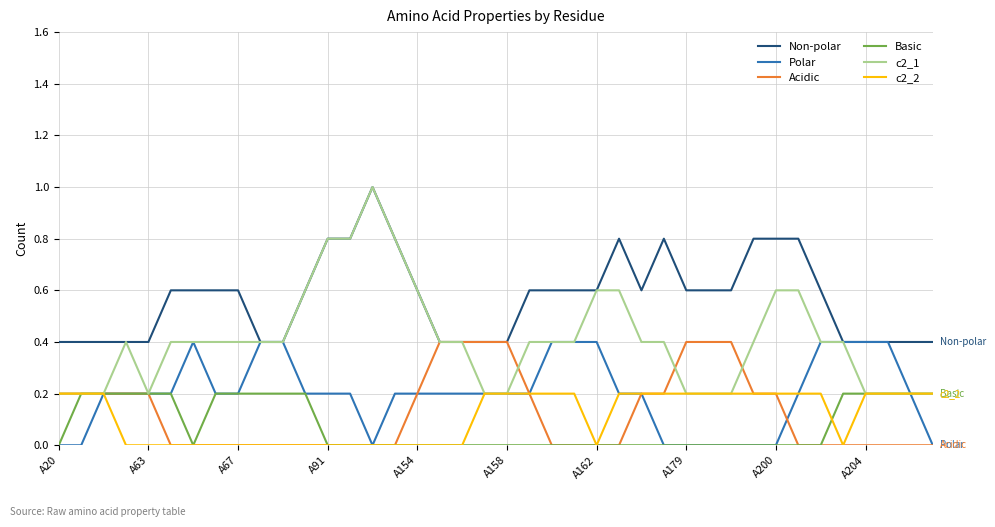

Reading right to left, extract all data points from this chart.

Non-polar: 0.4	0.4	0.4	0.4	0.4	0.6	0.8	0.8	0.8	0.6	0.6	0.6	0.8	0.6	0.8	0.6	0.6	0.6	0.6	0.4	0.4	0.4	0.4	0.6	0.8	1.0	0.8	0.8	0.6	0.4	0.4	0.6	0.6	0.6	0.6	0.4	0.4	0.4	0.4	0.4
Polar: 0.0	0.2	0.4	0.4	0.4	0.4	0.2	0.0	0.0	0.0	0.0	0.0	0.0	0.2	0.2	0.4	0.4	0.4	0.2	0.2	0.2	0.2	0.2	0.2	0.2	0.0	0.2	0.2	0.2	0.4	0.4	0.2	0.2	0.4	0.2	0.2	0.2	0.2	0.0	0.0
Acidic: 0.0	0.0	0.0	0.0	0.0	0.0	0.0	0.2	0.2	0.4	0.4	0.4	0.2	0.2	0.0	0.0	0.0	0.0	0.2	0.4	0.4	0.4	0.4	0.2	0.0	0.0	0.0	0.0	0.0	0.0	0.0	0.0	0.0	0.0	0.0	0.2	0.2	0.2	0.2	0.2
Basic: 0.2	0.2	0.2	0.2	0.2	0.0	0.0	0.0	0.0	0.0	0.0	0.0	0.0	0.0	0.0	0.0	0.0	0.0	0.0	0.0	0.0	0.0	0.0	0.0	0.0	0.0	0.0	0.0	0.2	0.2	0.2	0.2	0.2	0.0	0.2	0.2	0.2	0.2	0.2	0.0
c2_1: 0.2	0.2	0.2	0.2	0.4	0.4	0.6	0.6	0.4	0.2	0.2	0.2	0.4	0.4	0.6	0.6	0.4	0.4	0.4	0.2	0.2	0.4	0.4	0.6	0.8	1.0	0.8	0.8	0.6	0.4	0.4	0.4	0.4	0.4	0.4	0.2	0.4	0.2	0.2	0.2
c2_2: 0.2	0.2	0.2	0.2	0.0	0.2	0.2	0.2	0.2	0.2	0.2	0.2	0.2	0.2	0.2	0.0	0.2	0.2	0.2	0.2	0.2	0.0	0.0	0.0	0.0	0.0	0.0	0.0	0.0	0.0	0.0	0.0	0.0	0.0	0.0	0.0	0.0	0.2	0.2	0.2